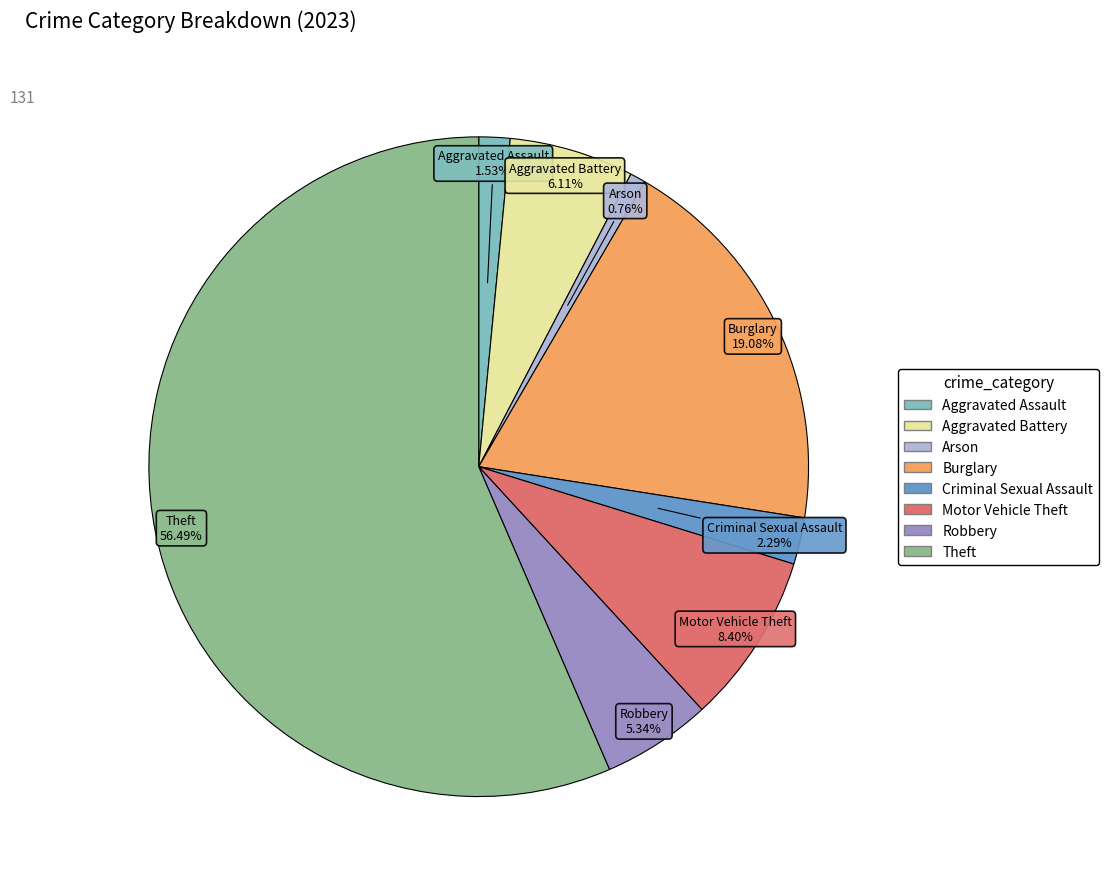

What portion of the pie excludes Theft?

43.5%